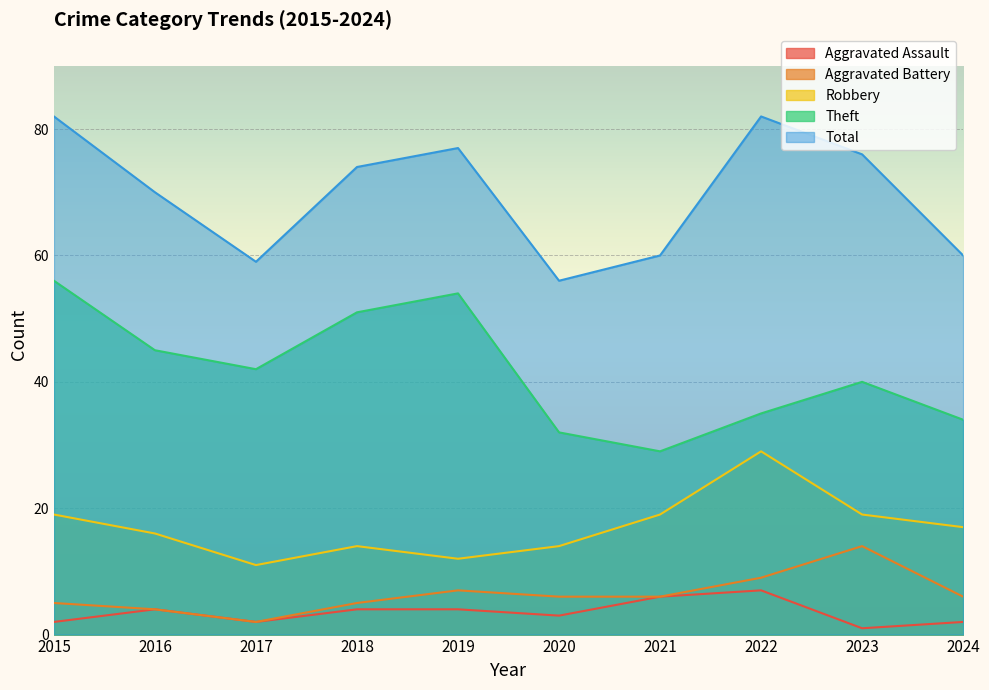

Reading left to right, list all the values displayed in this chart.

Aggravated Assault: 2	4	2	4	4	3	6	7	1	2
Aggravated Battery: 5	4	2	5	7	6	6	9	14	6
Robbery: 19	16	11	14	12	14	19	29	19	17
Theft: 56	45	42	51	54	32	29	35	40	34
Total: 82	70	59	74	77	56	60	82	76	60